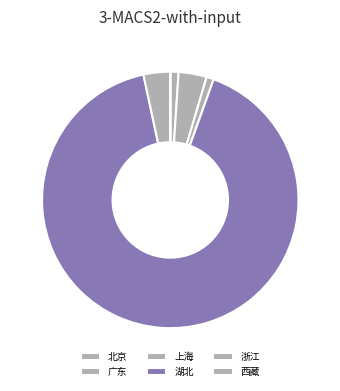

True or false: 北京 accounts for 1% of the total.

True